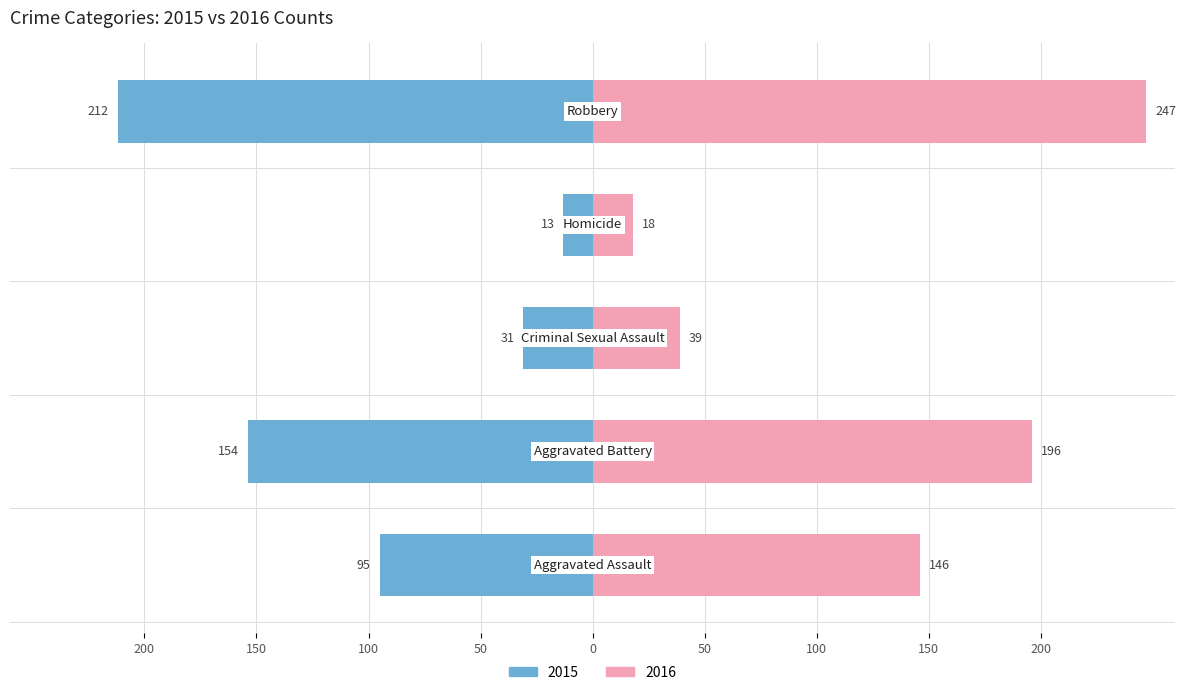

At which category is the sum across all series the highest?

Robbery